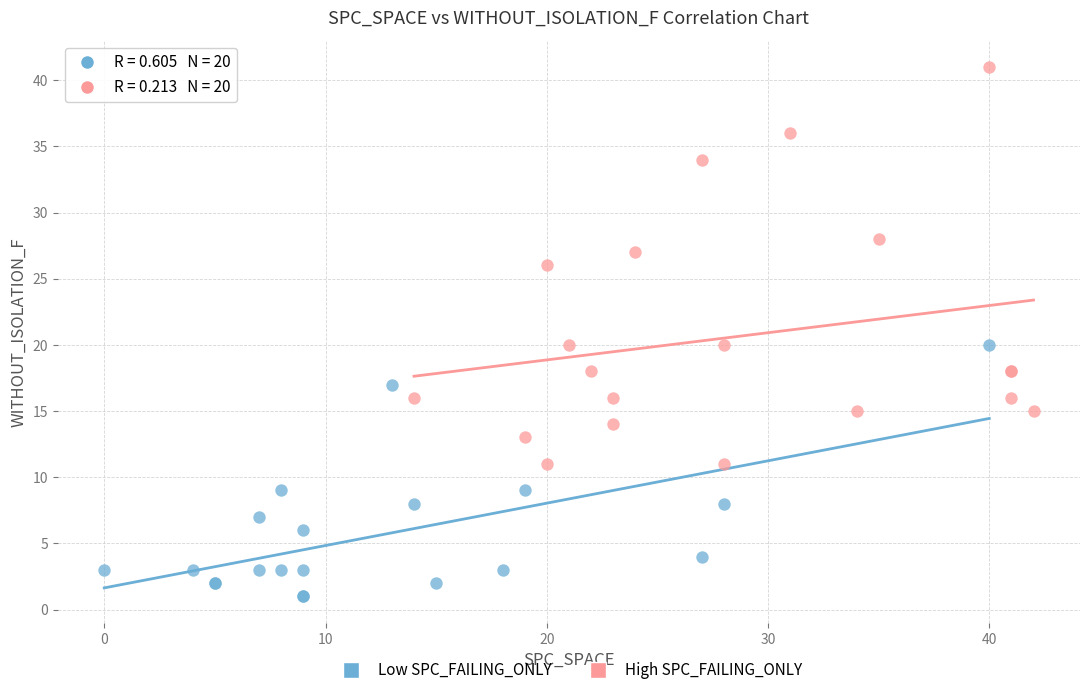

Which series has the largest Y range (max minus min)?

High SPC_FAILING_ONLY